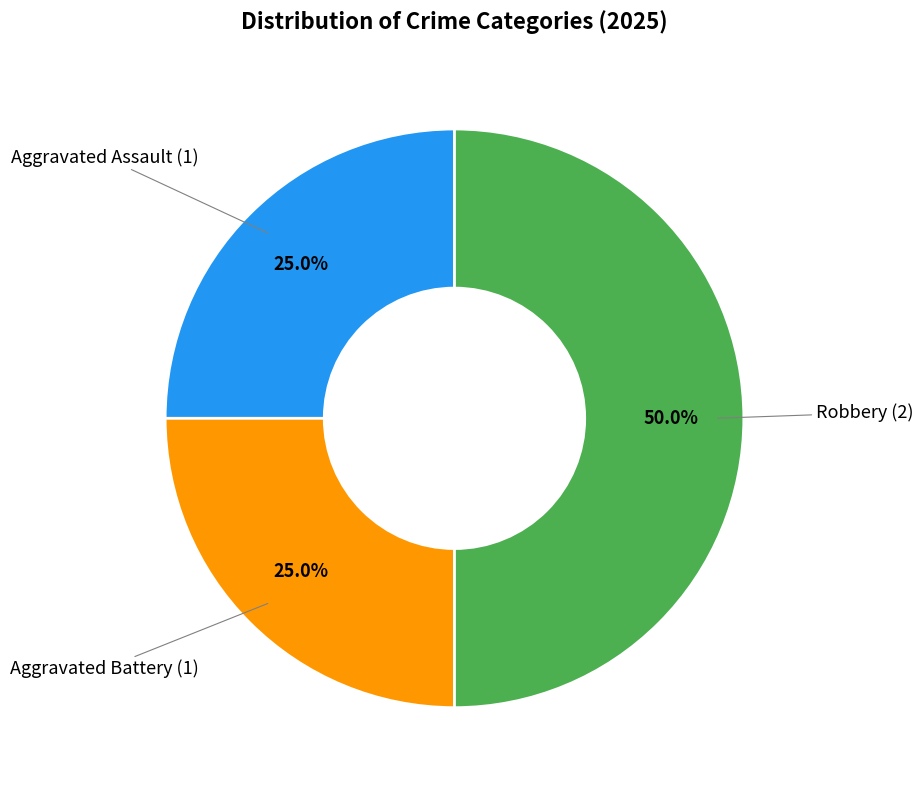

Count the number of slices in the pie.

3